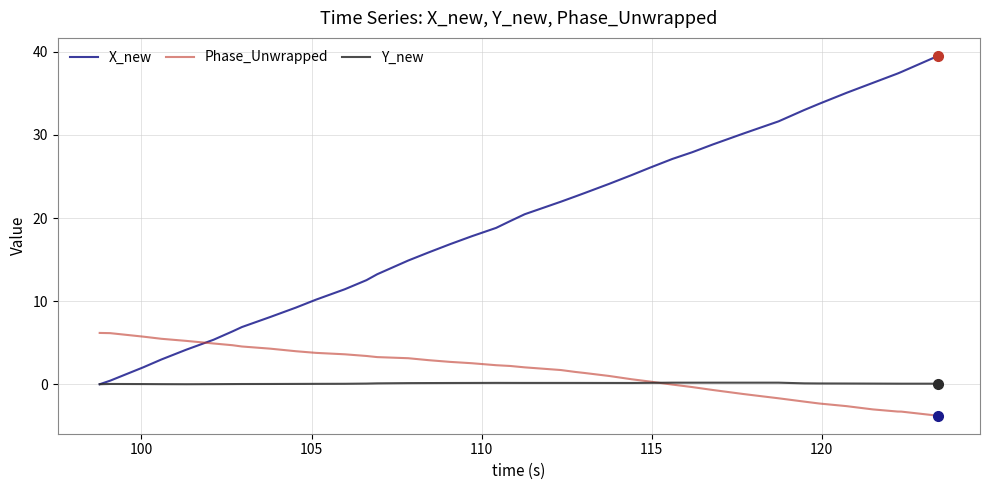

True or false: Y_new and Phase_Unwrapped cross at least once.

True